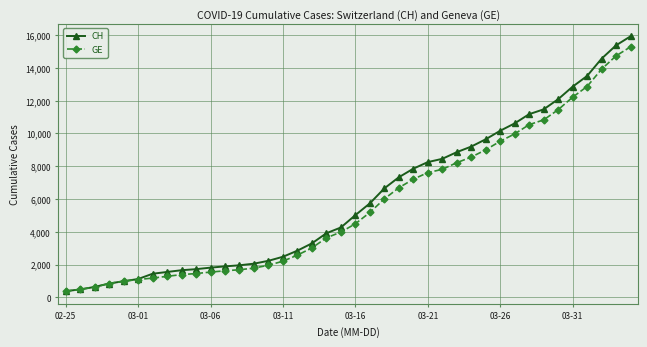

At how many categories does at least one series exceed 5464?

19